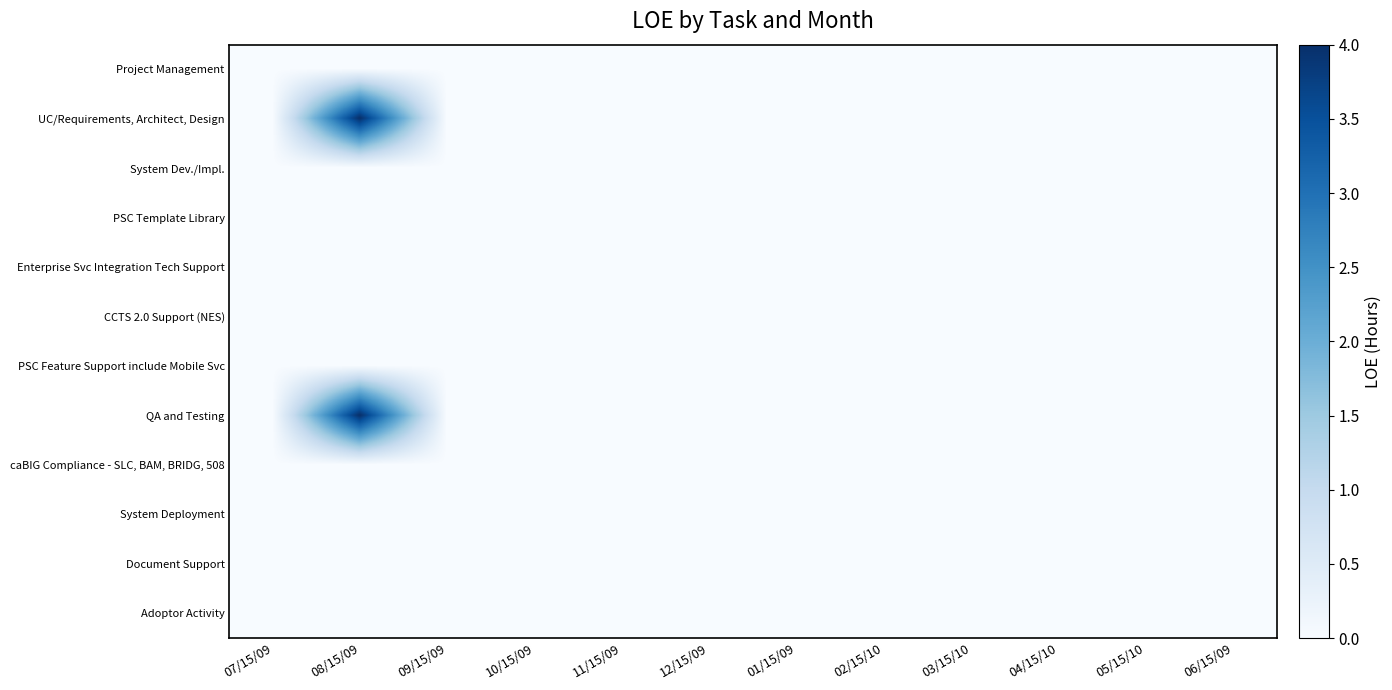

At which category is the sum across all series the highest?

08/15/09